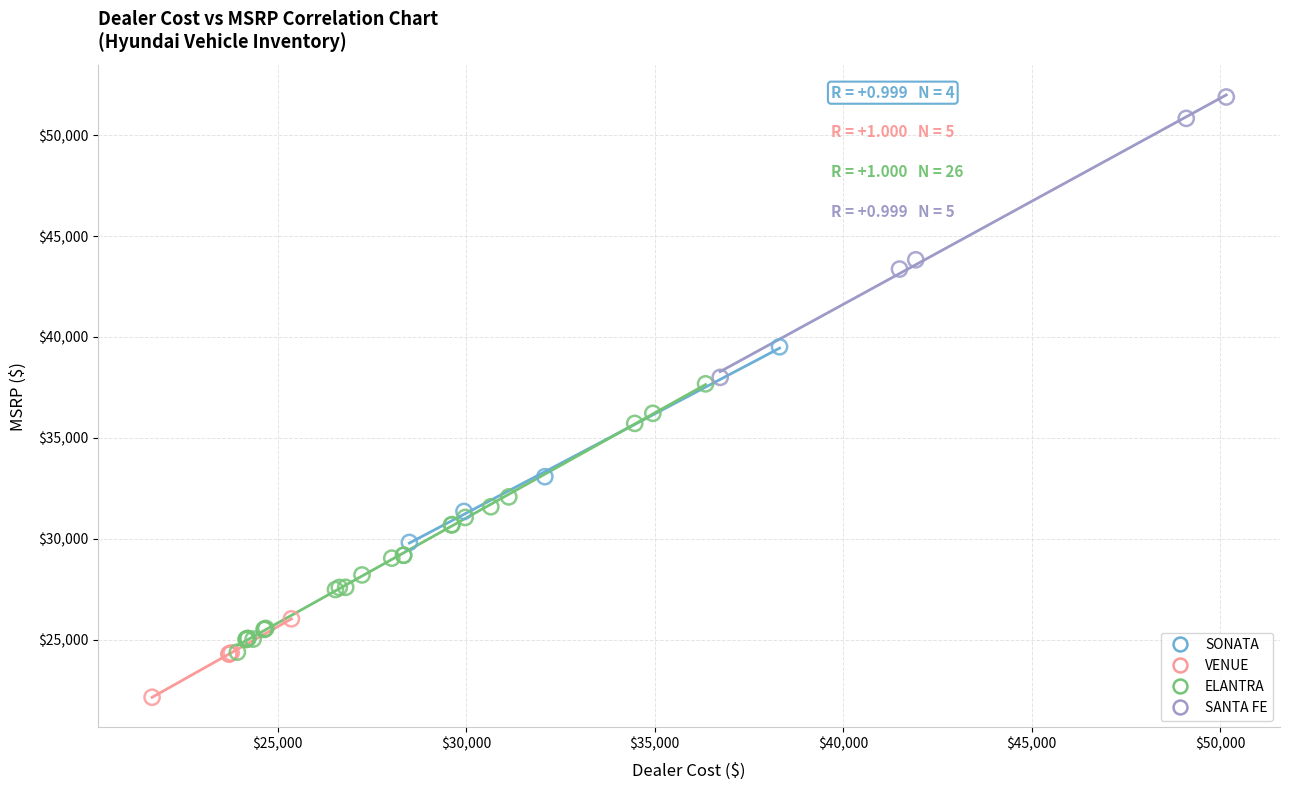

Which series contains the lowest Y value?

VENUE